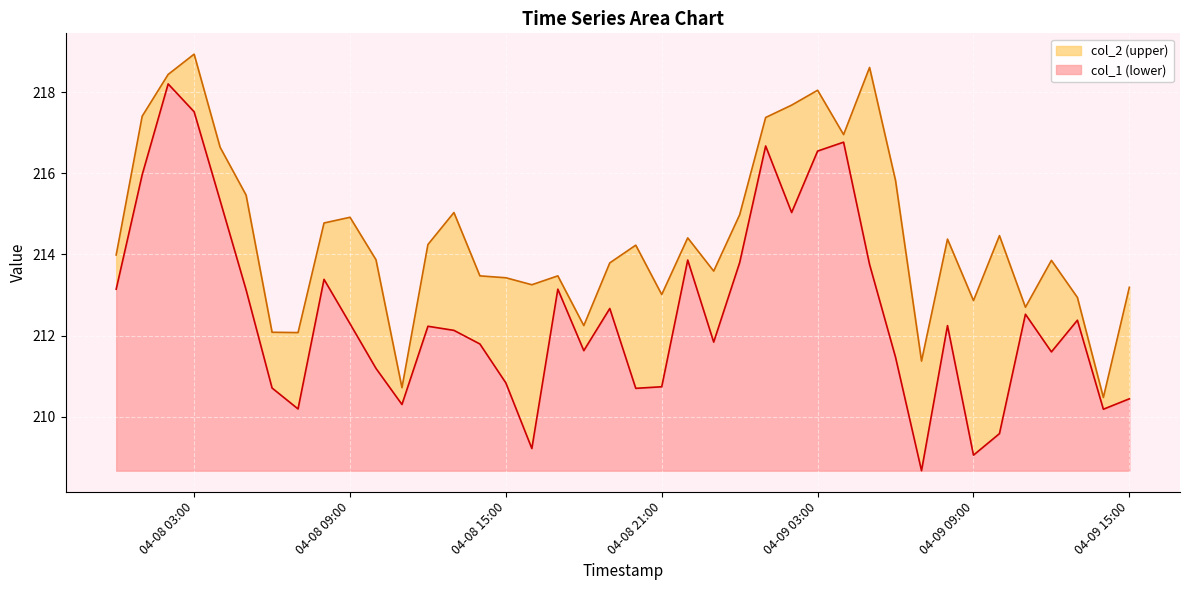

What are all the series names shown in the legend?

col_1, col_2